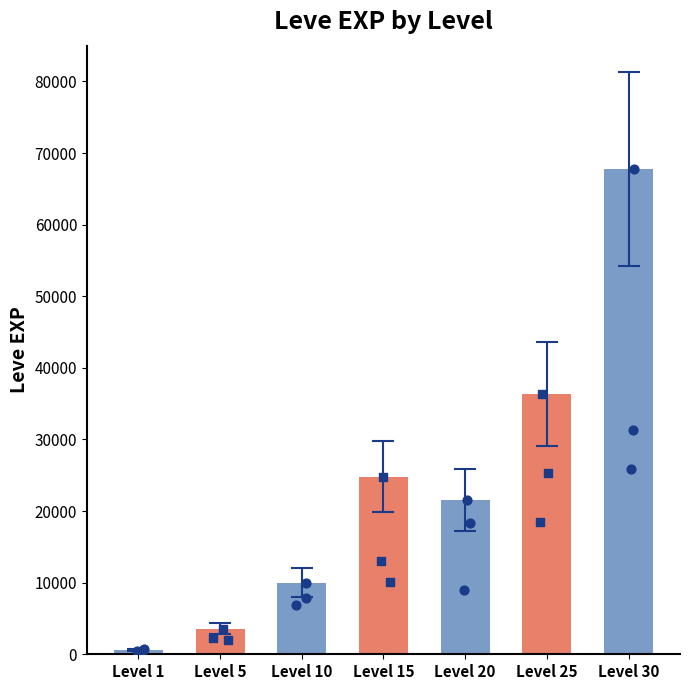

What is the change in value from Level 1 to Level 30?

+67100